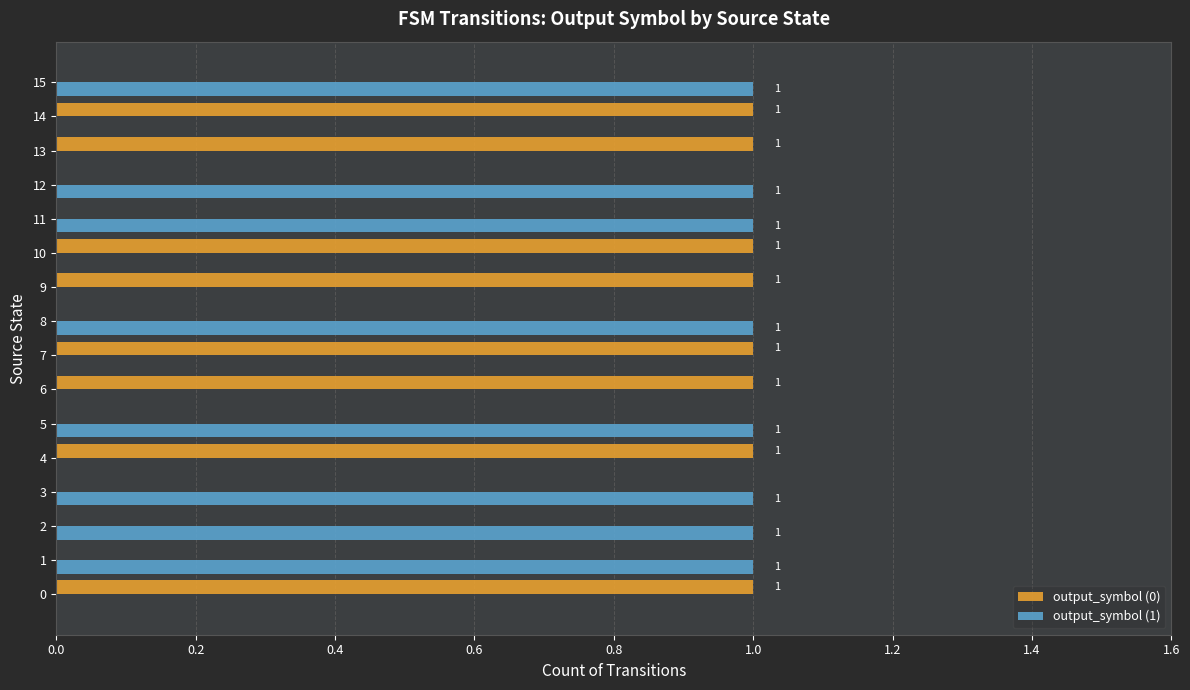

How many categories are shown in the chart?

16